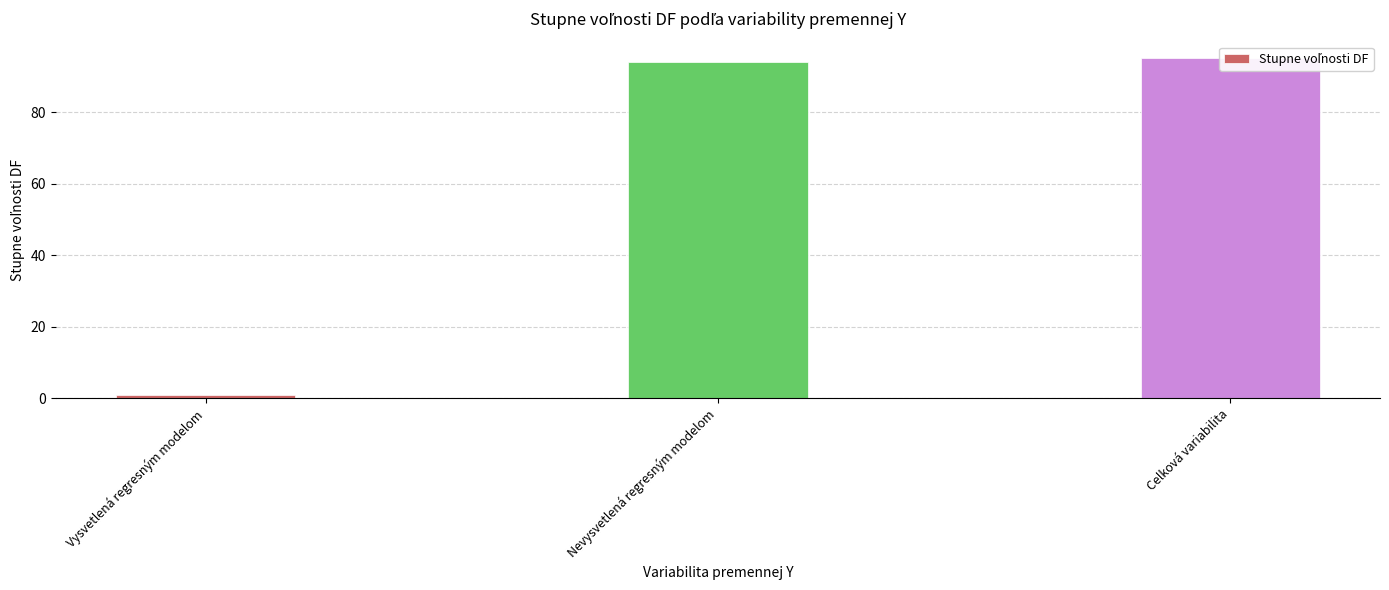

Between Celková variabilita and Nevysvetlená regresným modelom, which is larger?

Celková variabilita